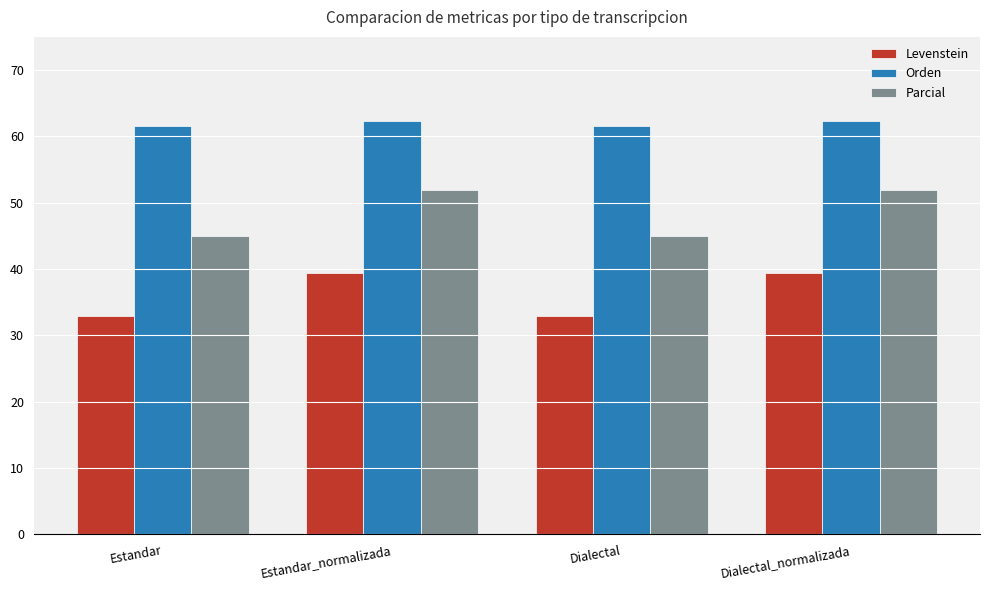

What is the sum of the Parcial values at Estandar and Dialectal_normalizada?

97.0